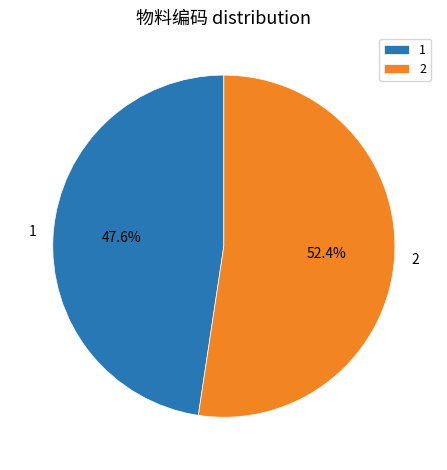

Is it true that 2 is 52% of the pie?

True